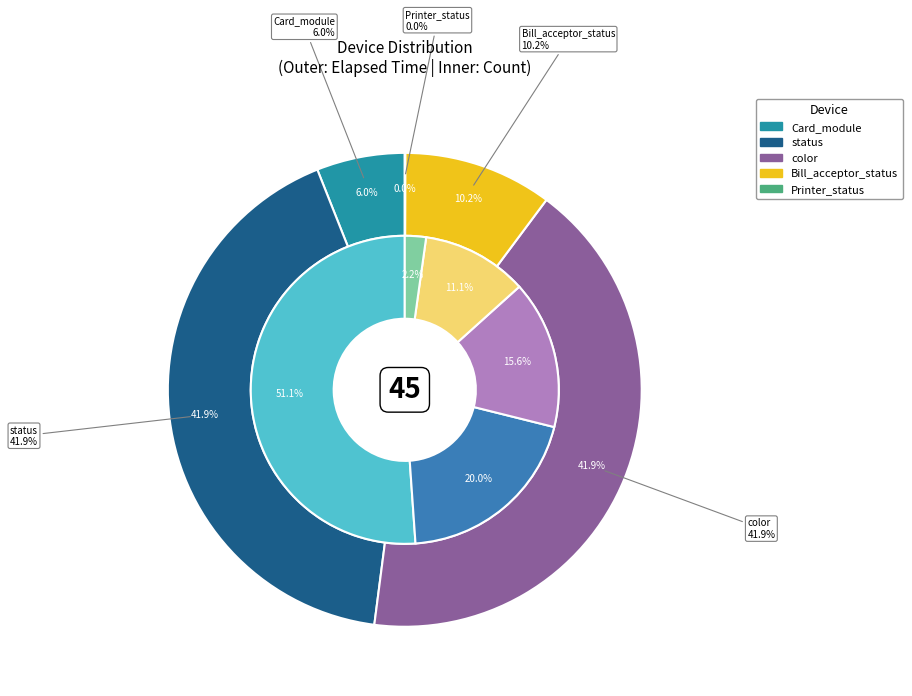

Do Bill_acceptor_status and status together represent more than half of the pie?

Yes